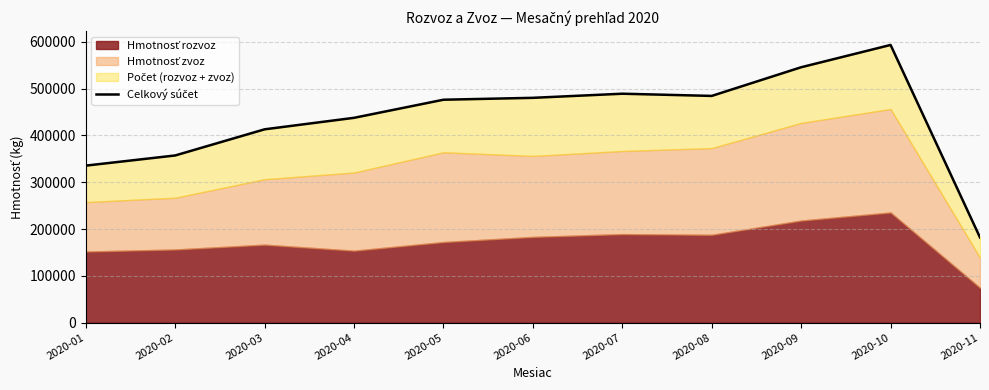

Between 2020-06 and 2020-11, which is larger?

2020-06